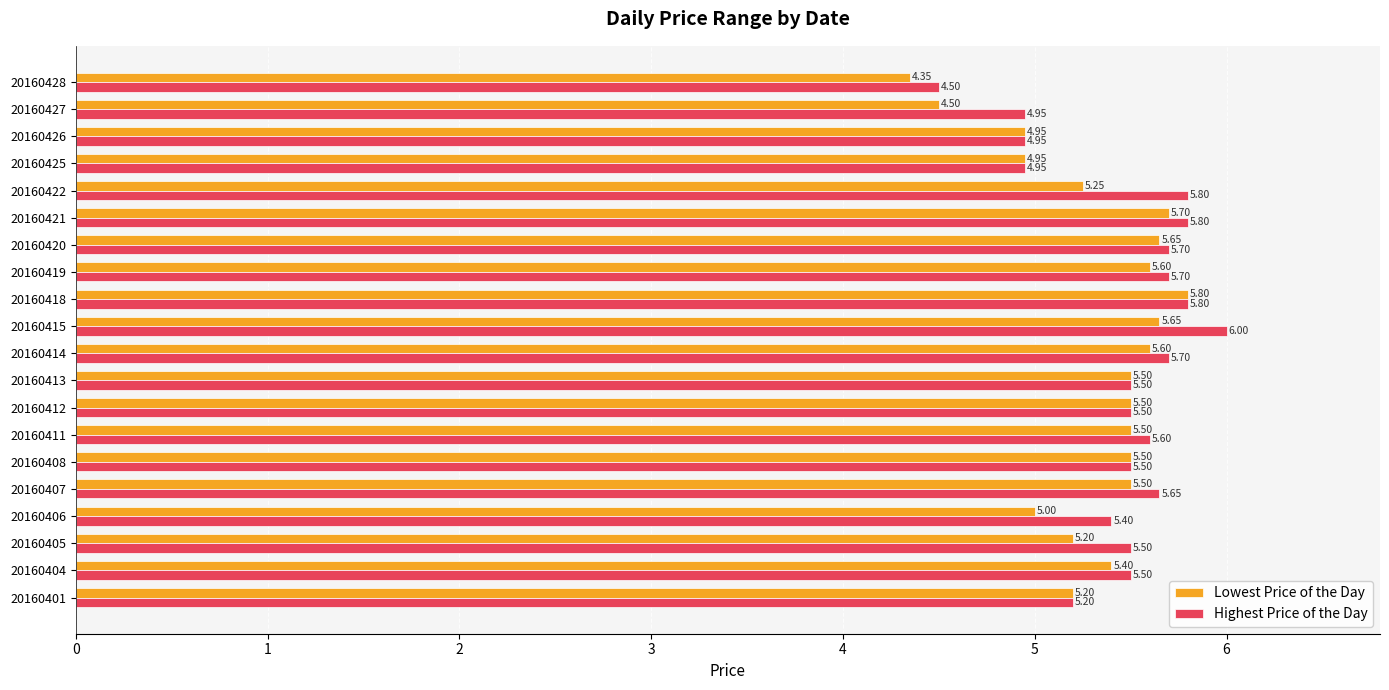

What are all the series names shown in the legend?

Lowest Price of the Day, Highest Price of the Day